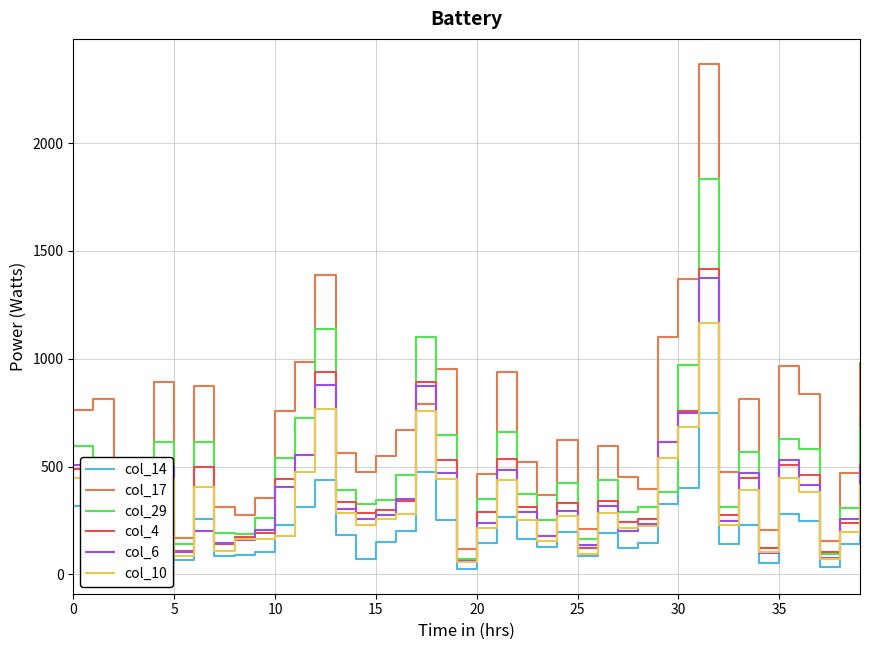

Which series has the largest total across all categories?

col_17